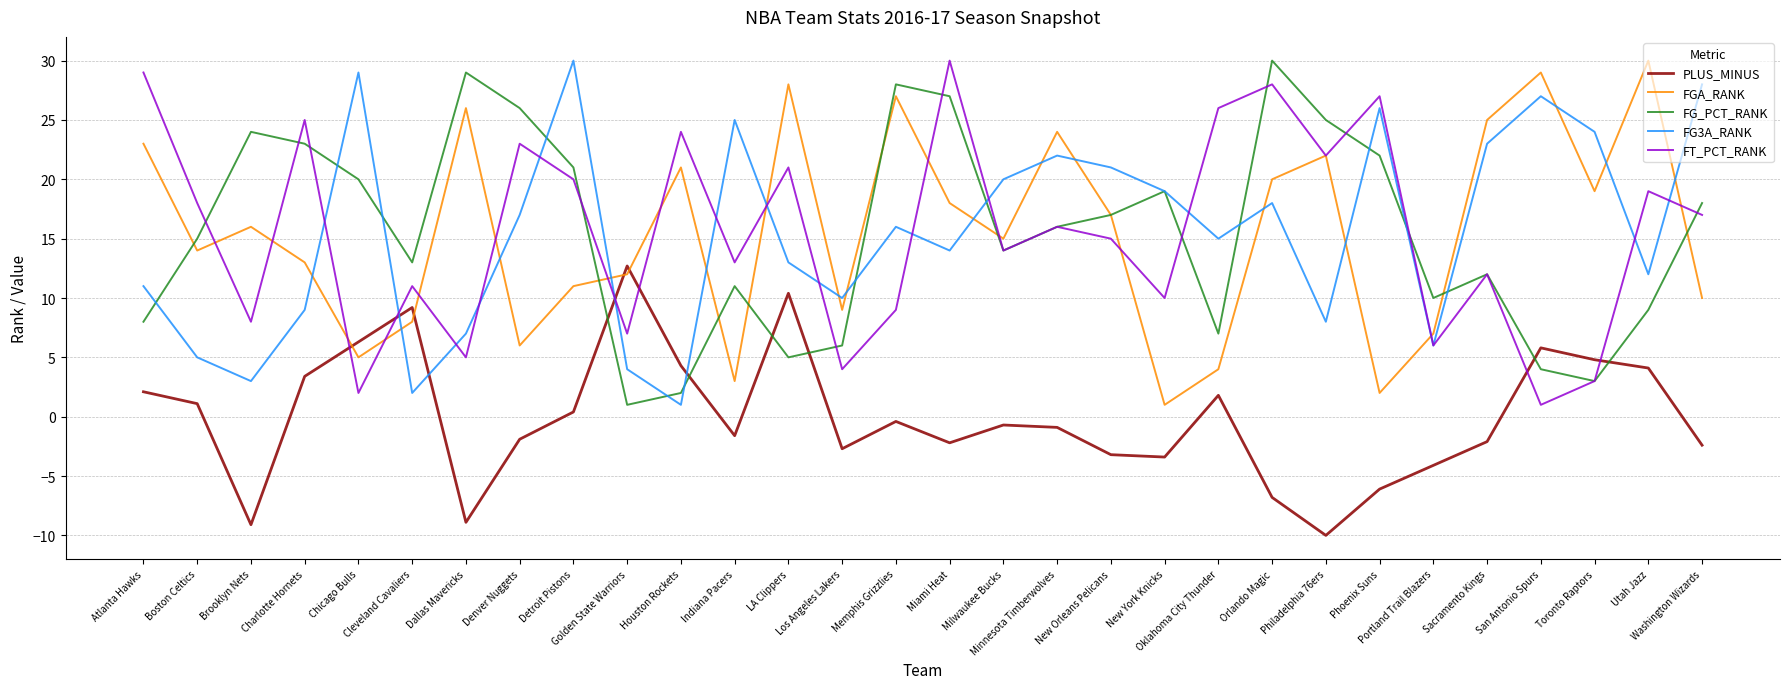

What is the sum of all FG3A_RANK values?

465.0